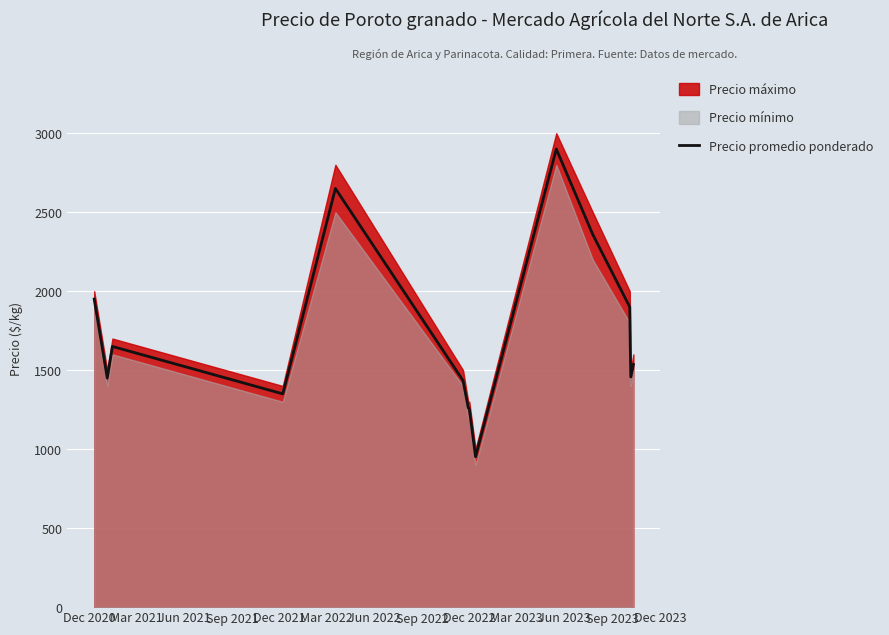

What is the maximum value shown in the chart?

2900